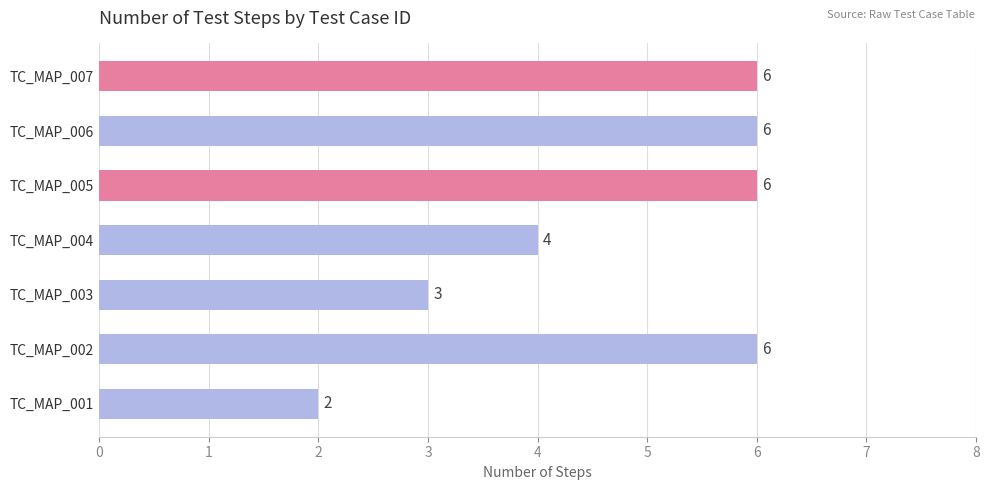

What is the change in value from TC_MAP_001 to TC_MAP_003?

+1